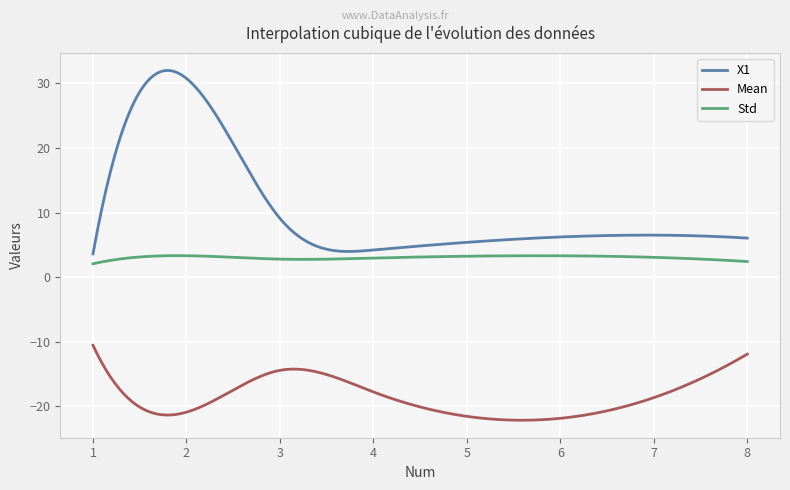

Which series has the largest range (max minus min)?

X1